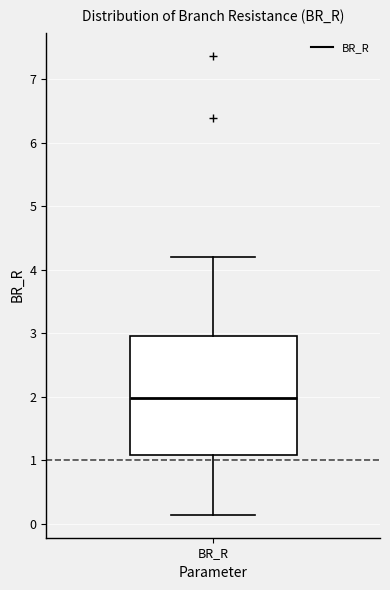

Transcribe this box plot: give where the median line is, the range the box spans, and where the two whiskers end, as read against the y-axis. The values are not printed on the chart, so give them approximately, as read against the axis.

median 2.0, box 1.1 to 3.0, whiskers 0.1 to 4.2